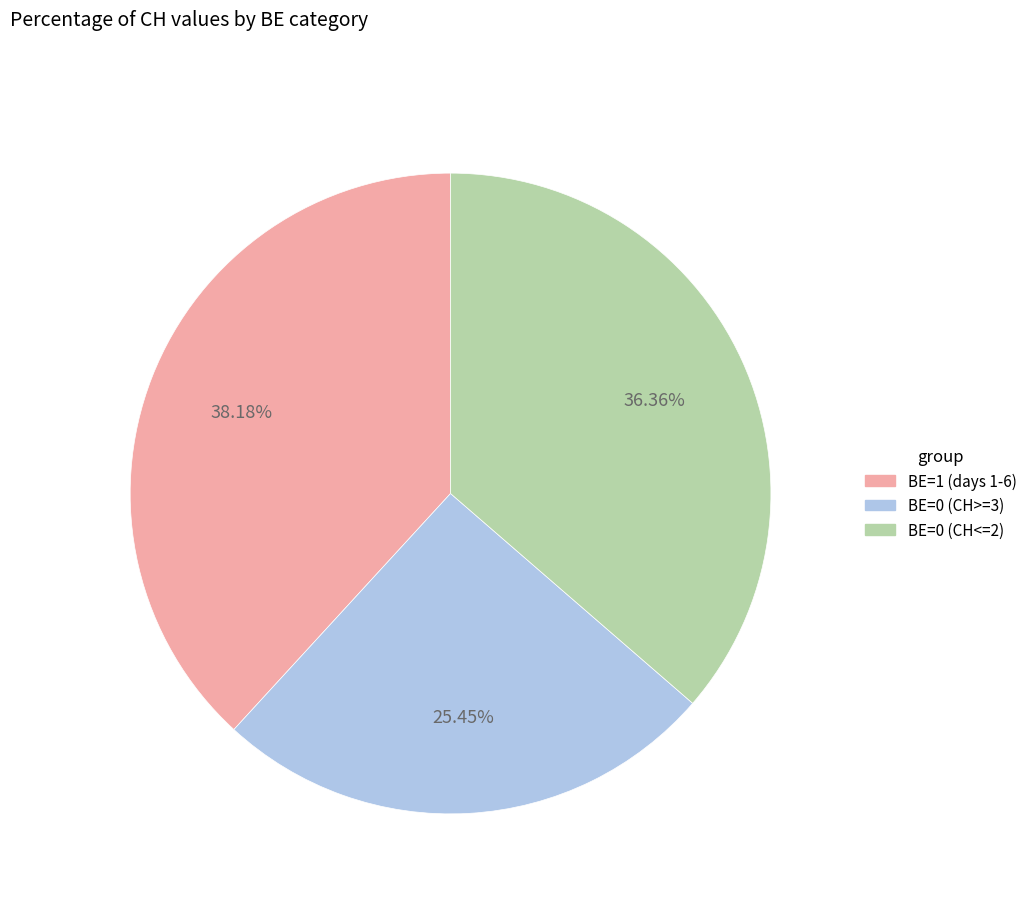

How many slices are in this pie chart?

3